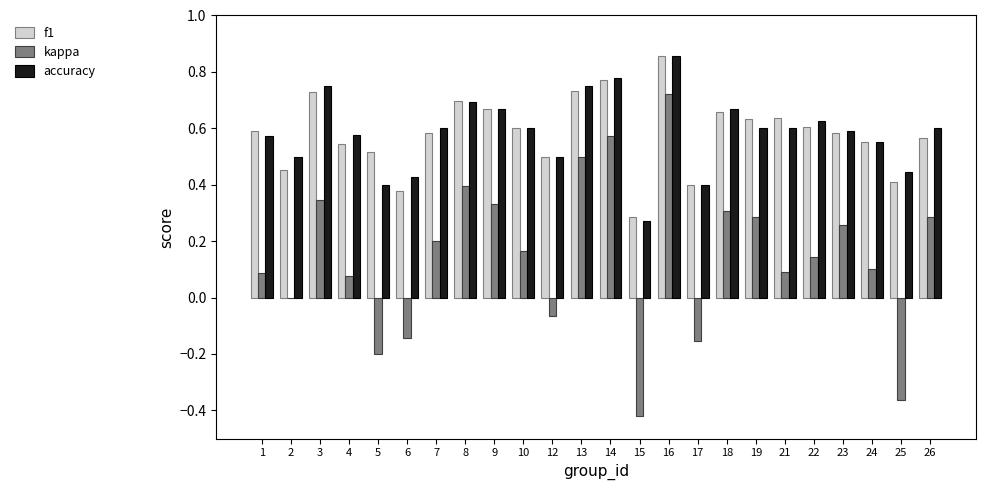

True or false: kappa has a value of -0.3 at 17.

False